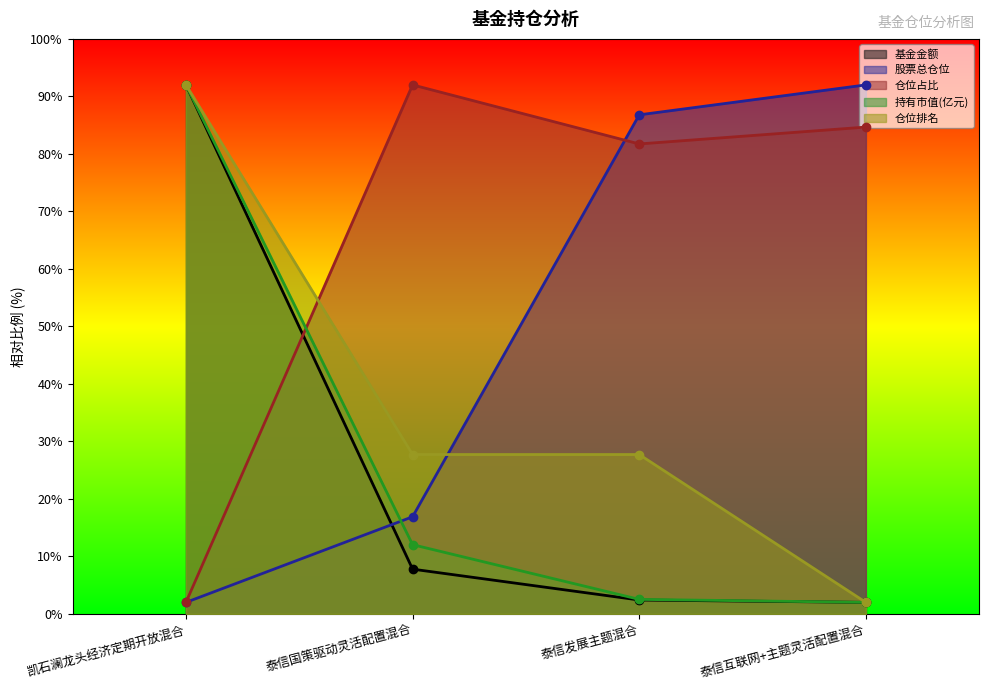

List the series in order of their peak value, highest first.

基金金额, 股票总仓位, 仓位占比, 持有市值(亿元), 仓位排名